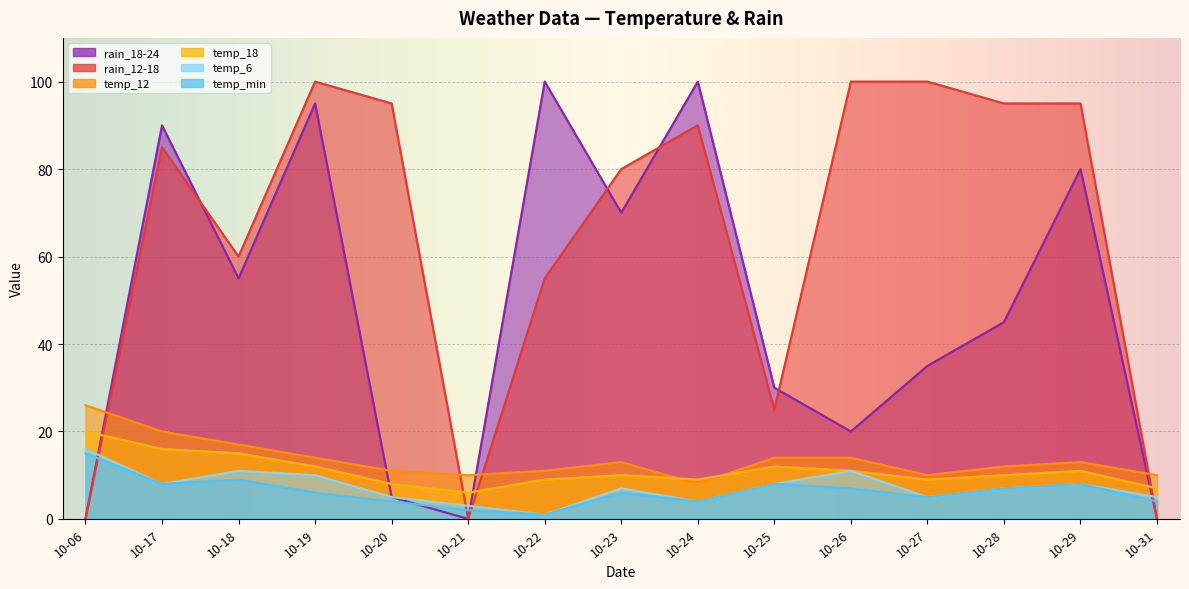

What is the sum of all rain_12-18 values?

980